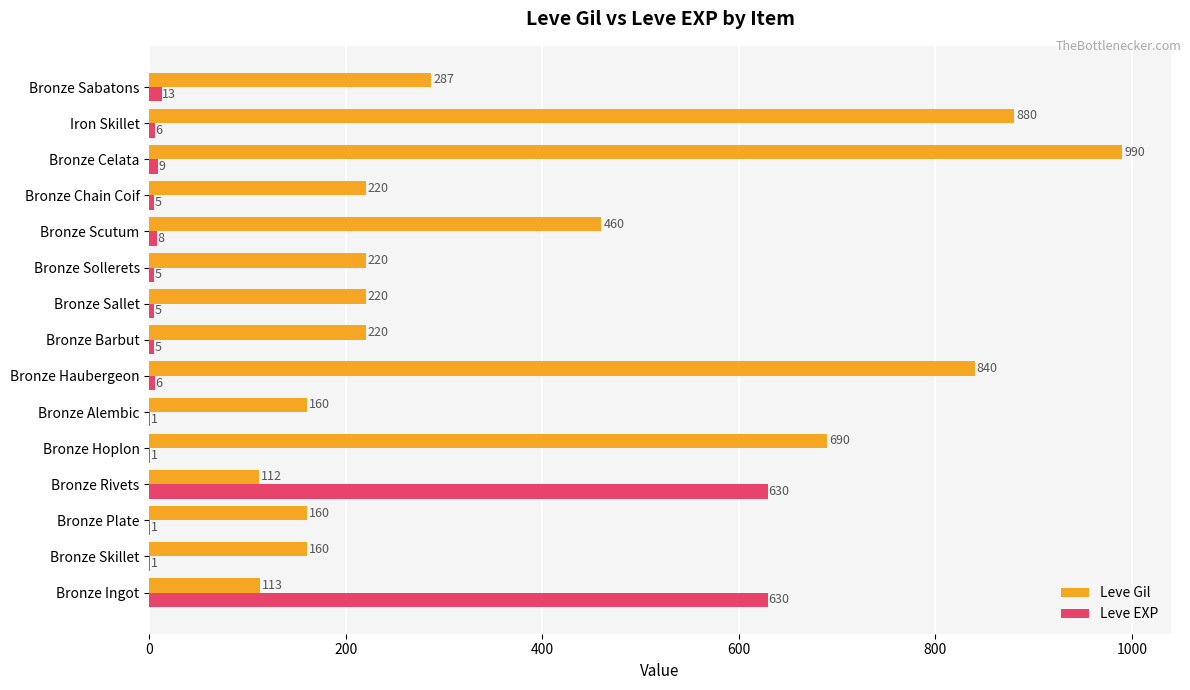

What is the maximum value for Leve EXP?

630